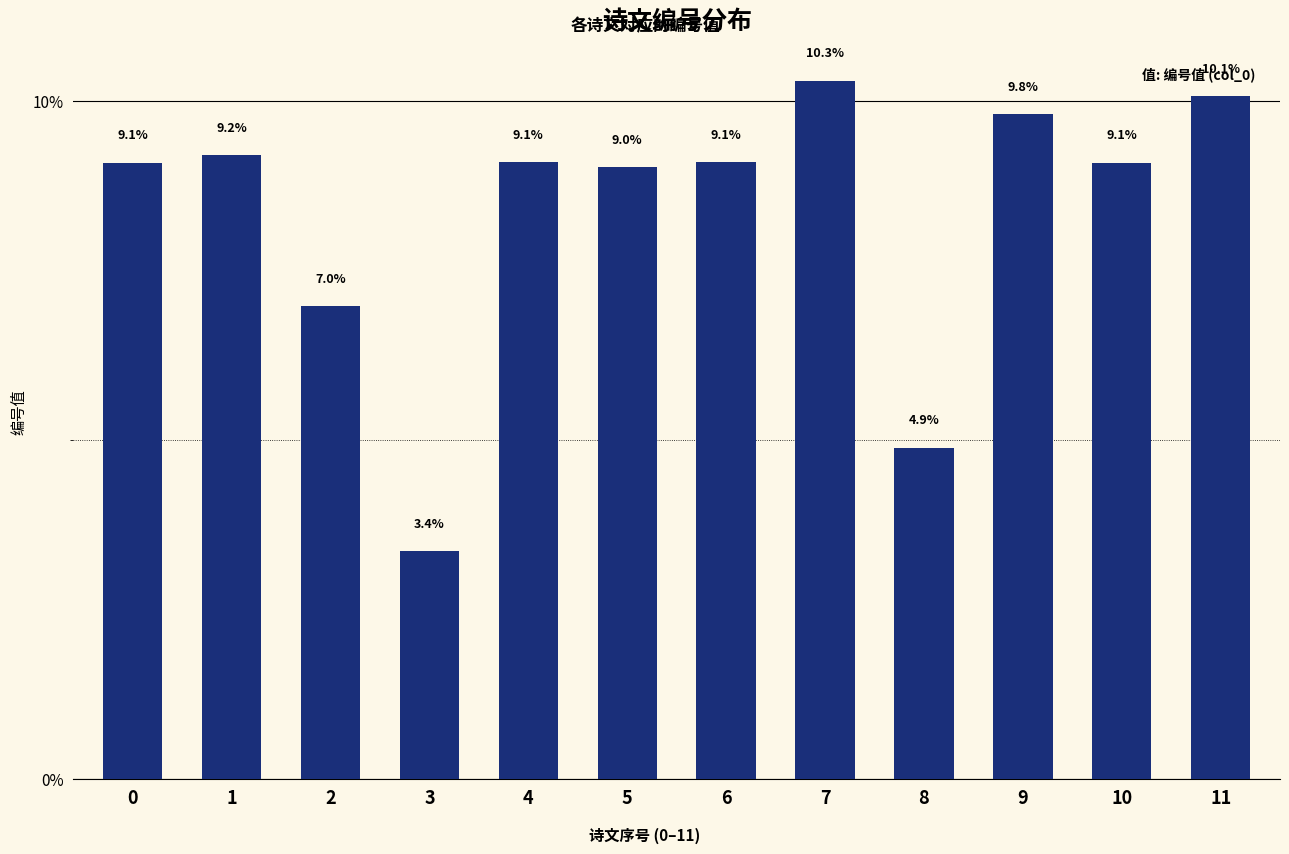

Which label corresponds to the smallest value in the chart?

3